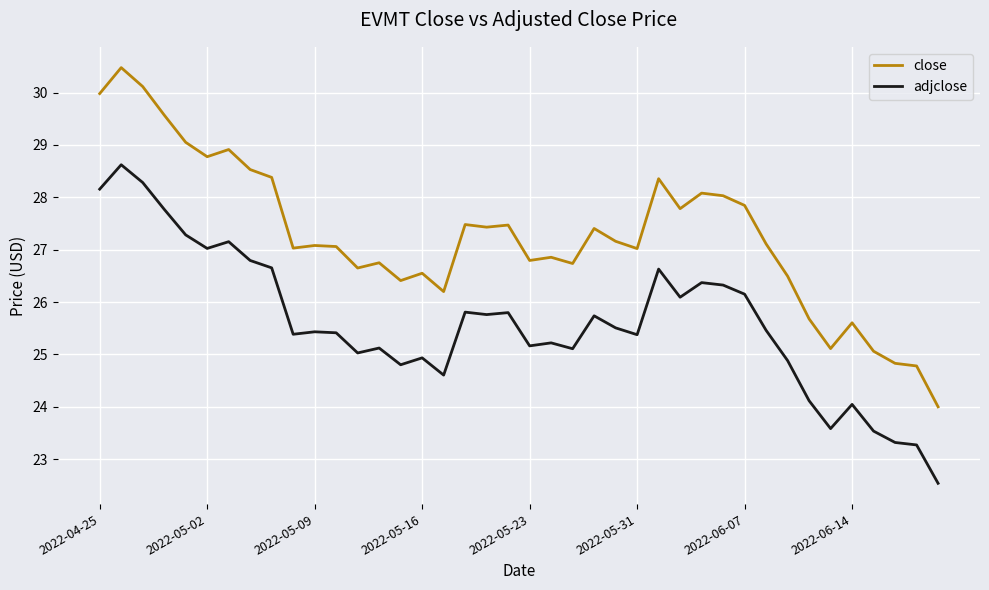

What is the average value of the adjclose series?

25.6